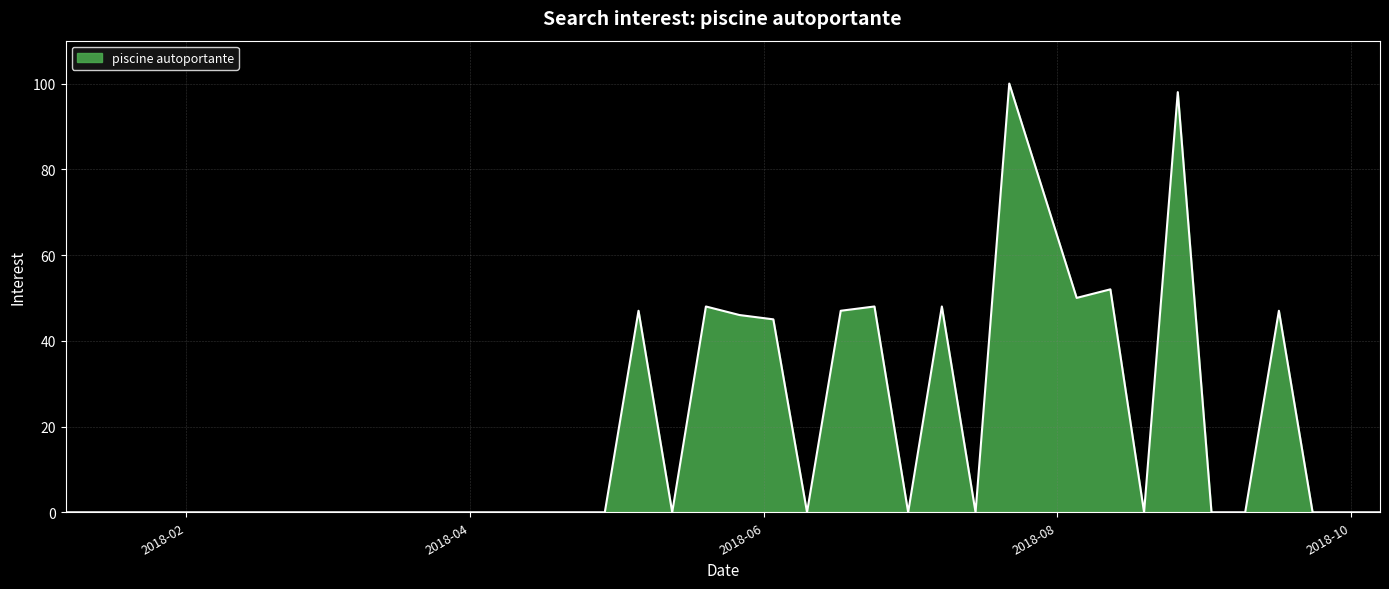

What is the greatest value displayed?

100